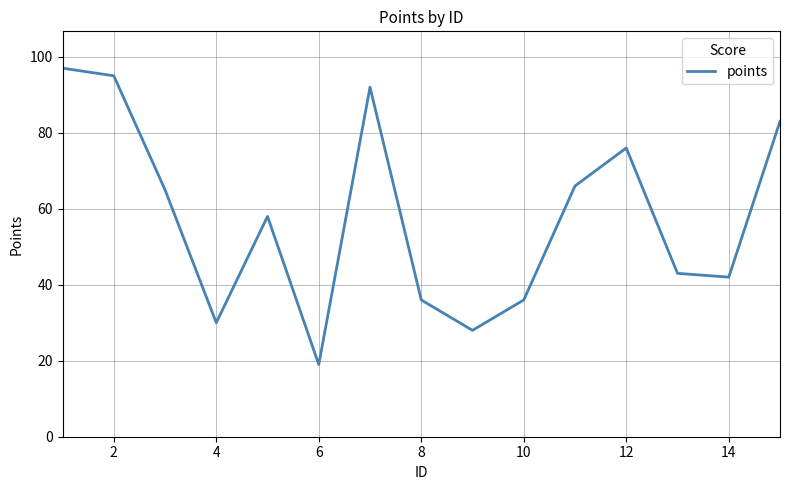

What is the difference between the maximum and minimum values?

78